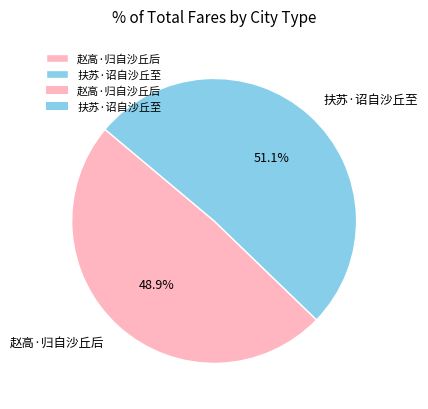

Count the number of slices in the pie.

2